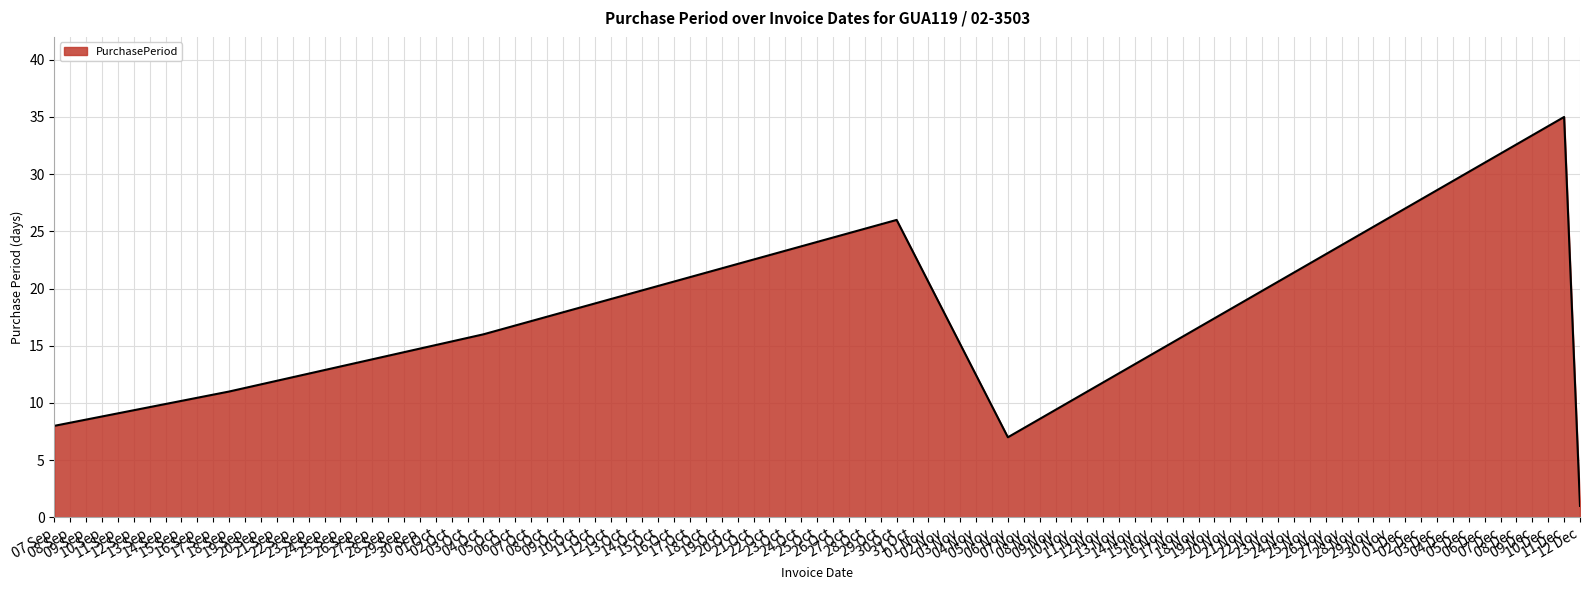

What is the maximum value shown in the chart?

35